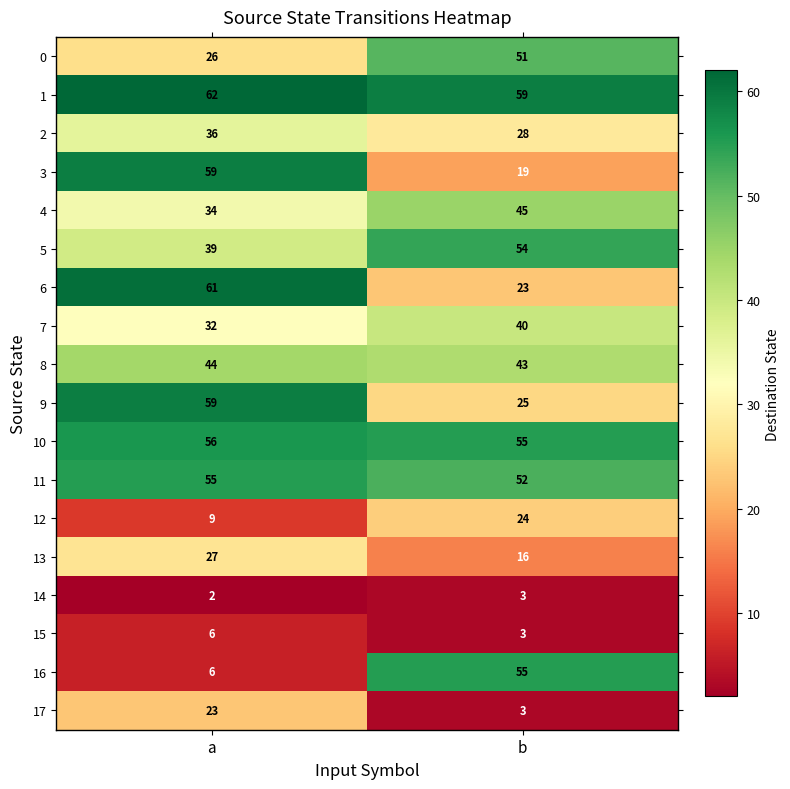

Read the 8 value at b.

43